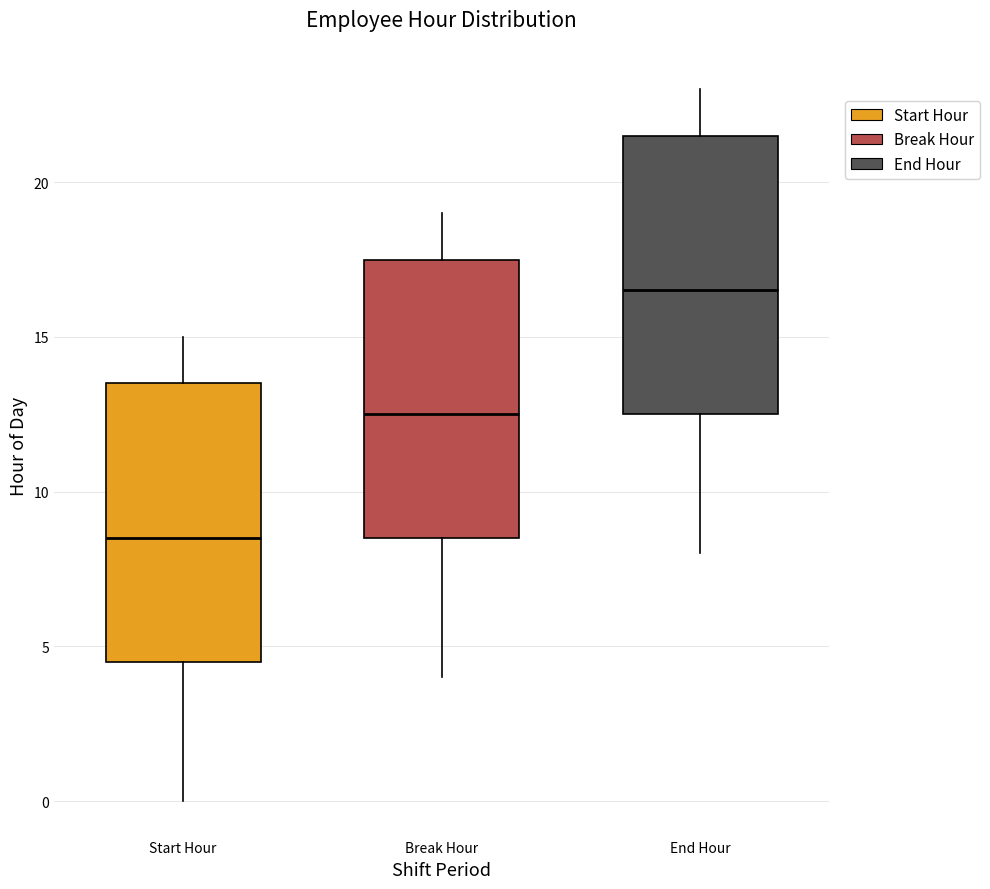

Which box has the lowest median line?

Start Hour